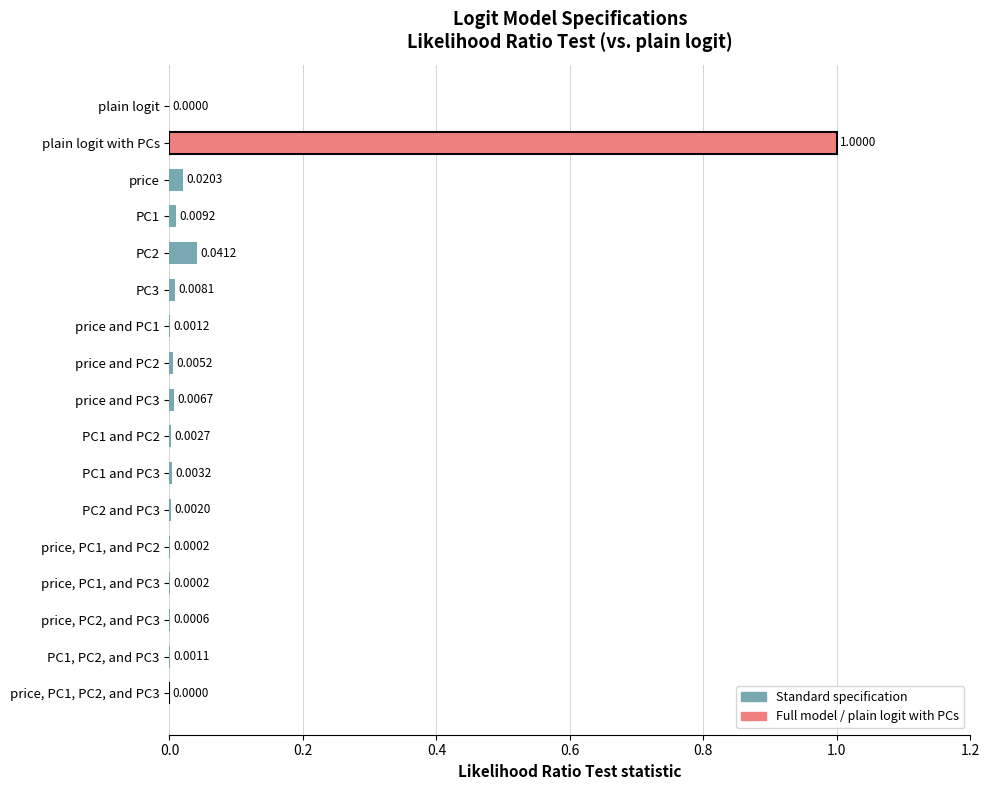

At which category does the chart reach its peak across all series?

plain logit with PCs